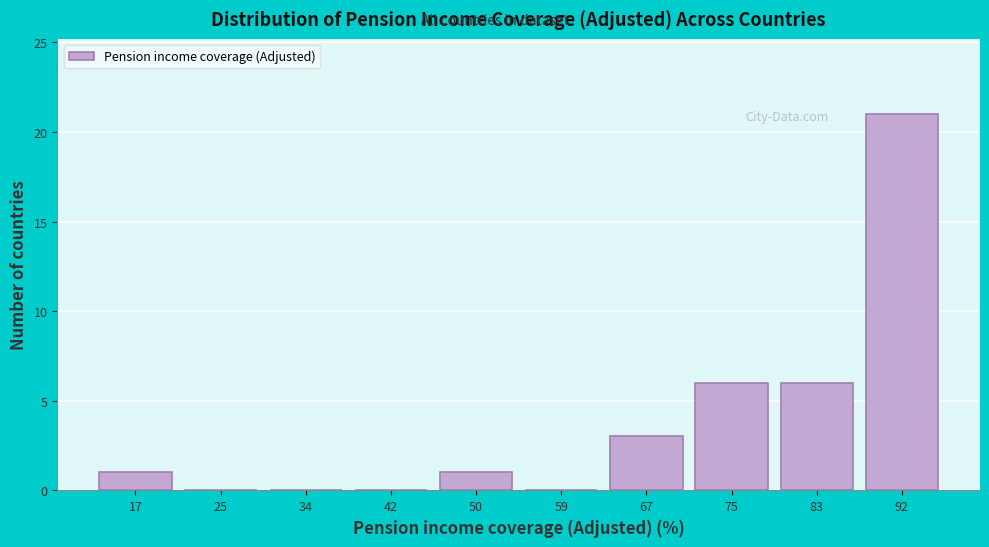

Reading left to right, extract all data points from this chart.

17=1	25=0	34=0	42=0	50=1	59=0	67=3	75=6	83=6	92=21